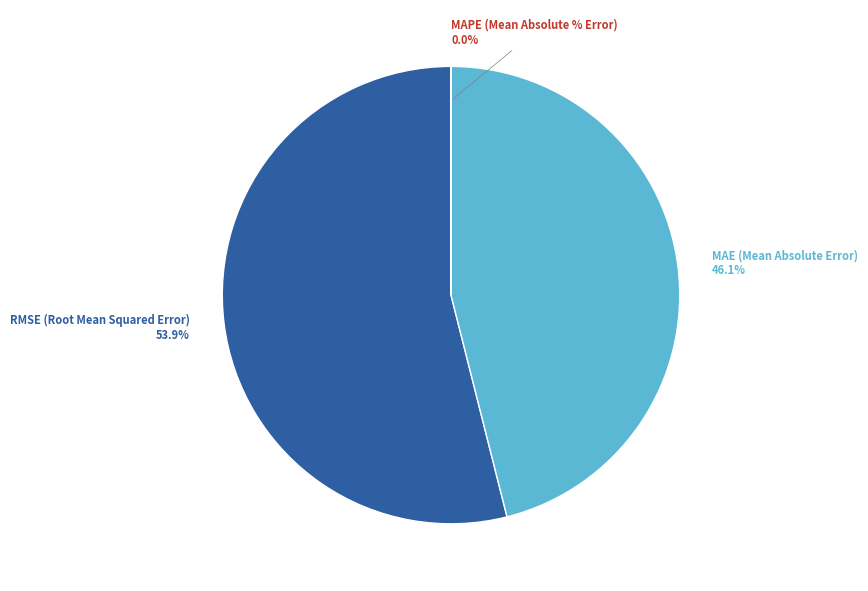

Which slice is the largest?

RMSE